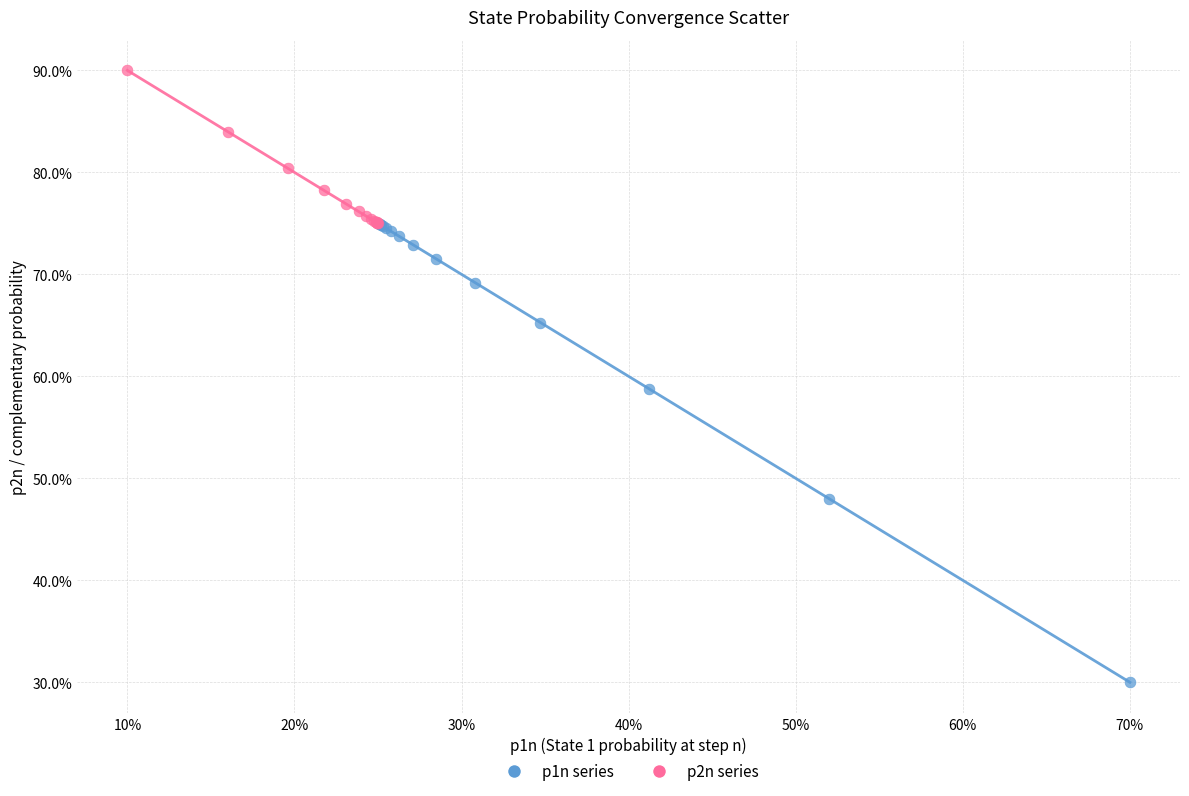

Which series has the widest spread of Y values?

p1n series